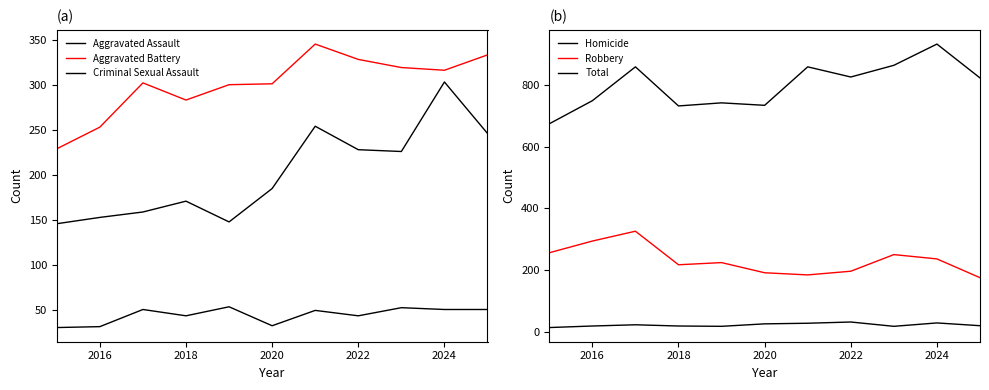

What is the difference between the maximum and minimum values in the Aggravated Assault series?

157